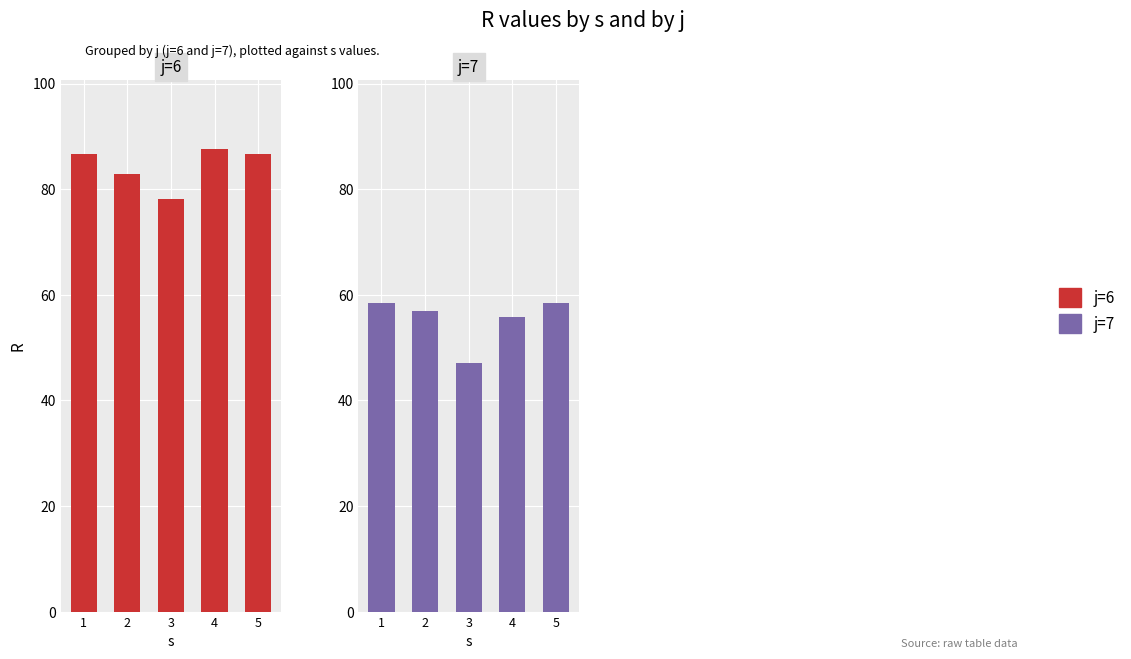

How many values in the j=7 series are below 56?

2